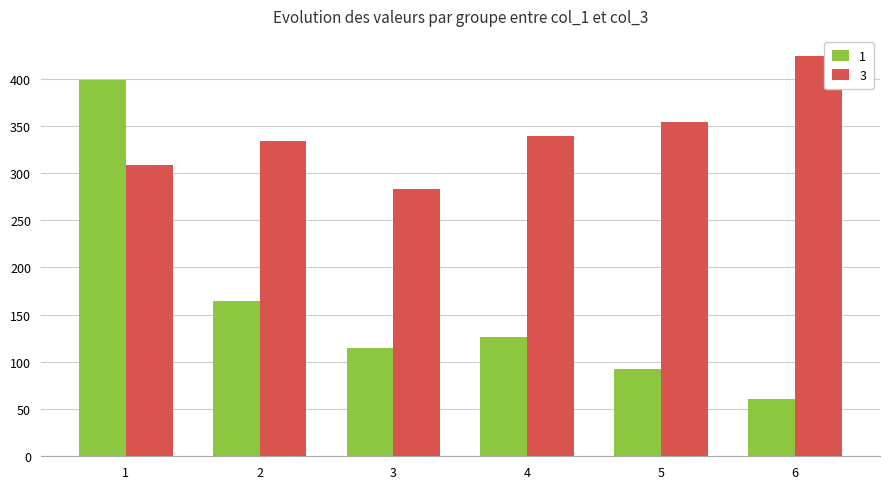

At how many categories does at least one series exceed 419?

1